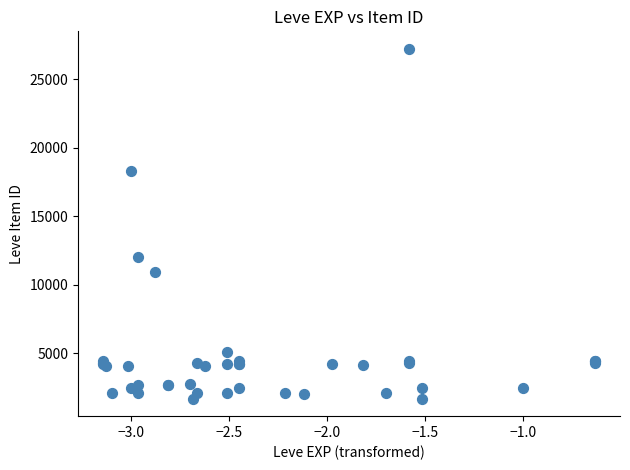

What Y value in the scatter plot is closest to 14448?

12018